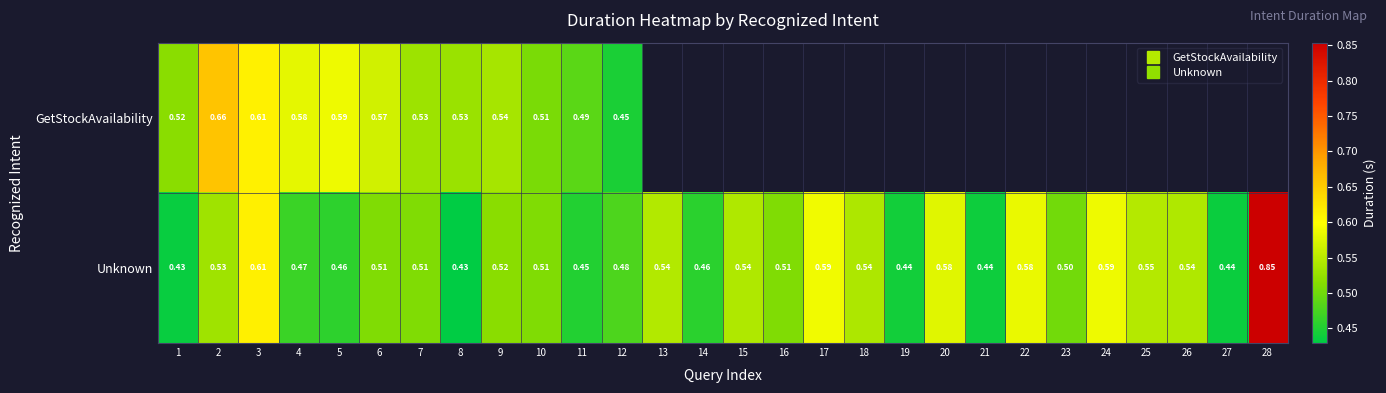

What is the sum of the Unknown values at 15 and 26?

1.1